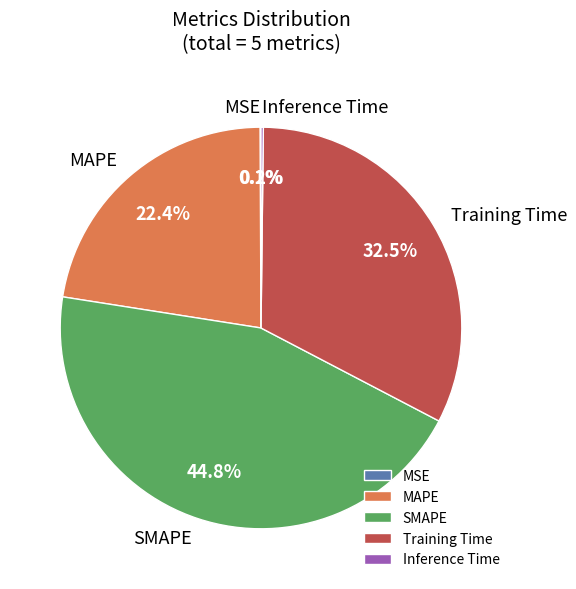

To the nearest percent, what is the difference between the largest and smallest slice percentages?

45%